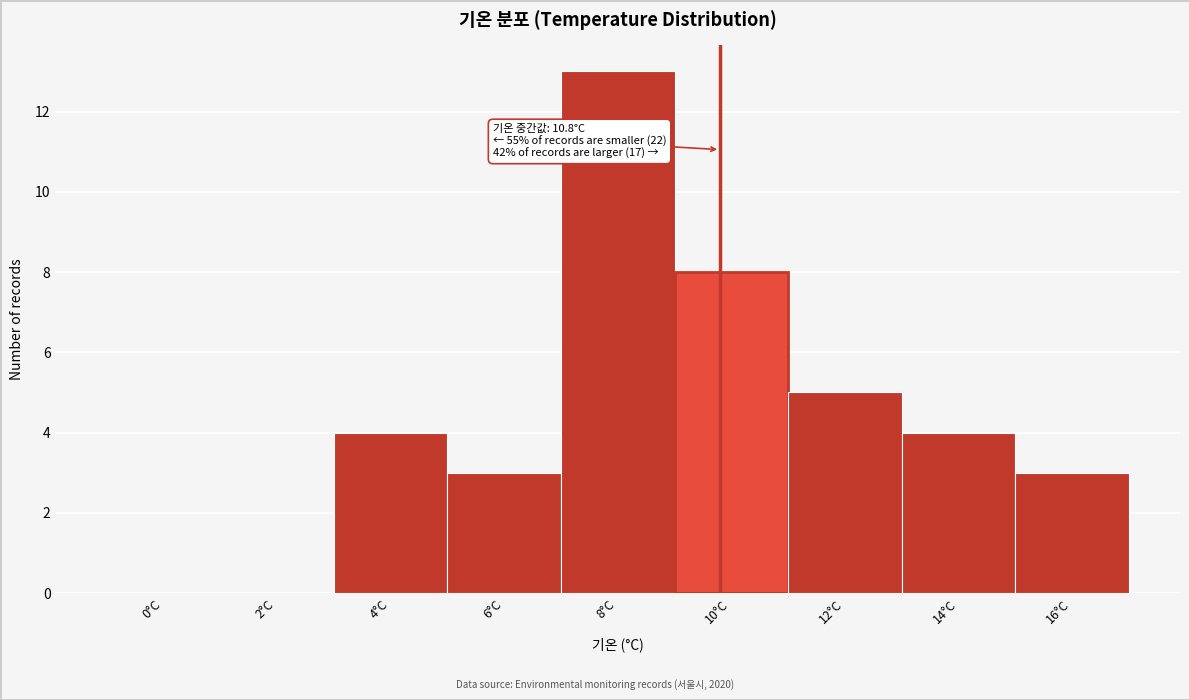

Reading left to right, transcribe all the data shown in this chart.

0°C=0	2°C=0	4°C=4	6°C=3	8°C=13	10°C=8	12°C=5	14°C=4	16°C=3